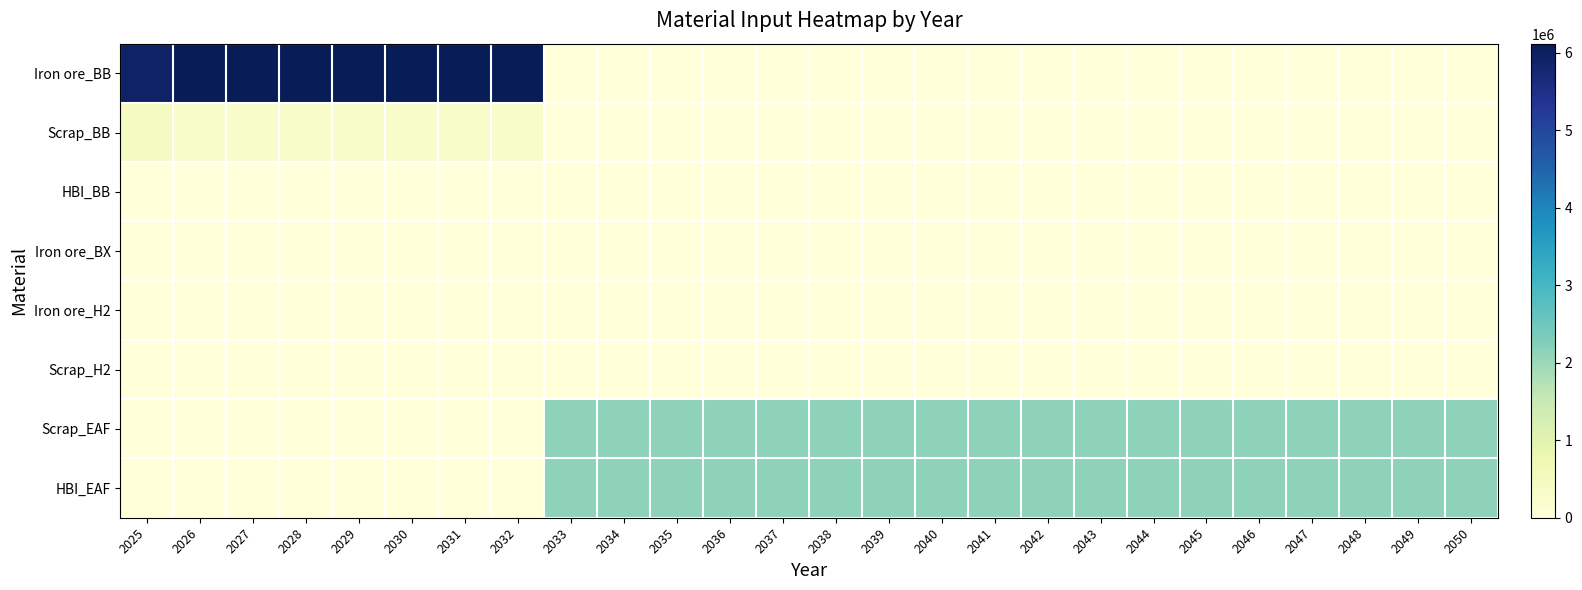

Reading left to right, extract all data points from this chart.

Iron ore_BB: 2025=5940000.0	2026=6117073.2	2027=6117073.2	2028=6117073.2	2029=6117073.2	2030=6117073.2	2031=6117073.2	2032=6117073.2	2033=0.0	2034=0.0	2035=0.0	2036=0.0	2037=0.0	2038=0.0	2039=0.0	2040=0.0	2041=0.0	2042=0.0	2043=0.0	2044=0.0	2045=0.0	2046=0.0	2047=0.0	2048=0.0	2049=0.0	2050=0.0
Scrap_BB: 2025=440000.0	2026=321951.2	2027=321951.2	2028=321951.2	2029=321951.2	2030=321951.2	2031=321951.2	2032=321951.2	2033=0.0	2034=0.0	2035=0.0	2036=0.0	2037=0.0	2038=0.0	2039=0.0	2040=0.0	2041=0.0	2042=0.0	2043=0.0	2044=0.0	2045=0.0	2046=0.0	2047=0.0	2048=0.0	2049=0.0	2050=0.0
HBI_BB: 2025=0.0	2026=0.0	2027=0.0	2028=0.0	2029=0.0	2030=0.0	2031=0.0	2032=0.0	2033=0.0	2034=0.0	2035=0.0	2036=0.0	2037=0.0	2038=0.0	2039=0.0	2040=0.0	2041=0.0	2042=0.0	2043=0.0	2044=0.0	2045=0.0	2046=0.0	2047=0.0	2048=0.0	2049=0.0	2050=0.0
Iron ore_BX: 2025=0.0	2026=0.0	2027=0.0	2028=0.0	2029=0.0	2030=0.0	2031=0.0	2032=0.0	2033=0.0	2034=0.0	2035=0.0	2036=0.0	2037=0.0	2038=0.0	2039=0.0	2040=0.0	2041=0.0	2042=0.0	2043=0.0	2044=0.0	2045=0.0	2046=0.0	2047=0.0	2048=0.0	2049=0.0	2050=0.0
Iron ore_H2: 2025=0.0	2026=0.0	2027=0.0	2028=0.0	2029=0.0	2030=0.0	2031=0.0	2032=0.0	2033=0.0	2034=0.0	2035=0.0	2036=0.0	2037=0.0	2038=0.0	2039=0.0	2040=0.0	2041=0.0	2042=0.0	2043=0.0	2044=0.0	2045=0.0	2046=0.0	2047=0.0	2048=0.0	2049=0.0	2050=0.0
Scrap_H2: 2025=0.0	2026=0.0	2027=0.0	2028=0.0	2029=0.0	2030=0.0	2031=0.0	2032=0.0	2033=0.0	2034=0.0	2035=0.0	2036=0.0	2037=0.0	2038=0.0	2039=0.0	2040=0.0	2041=0.0	2042=0.0	2043=0.0	2044=0.0	2045=0.0	2046=0.0	2047=0.0	2048=0.0	2049=0.0	2050=0.0
Scrap_EAF: 2025=0.0	2026=0.0	2027=0.0	2028=0.0	2029=0.0	2030=0.0	2031=0.0	2032=0.0	2033=2148837.2	2034=2148837.2	2035=2148837.2	2036=2148837.2	2037=2148837.2	2038=2148837.2	2039=2148837.2	2040=2148837.2	2041=2148837.2	2042=2148837.2	2043=2148837.2	2044=2148837.2	2045=2148837.2	2046=2148837.2	2047=2148837.2	2048=2148837.2	2049=2148837.2	2050=2148837.2
HBI_EAF: 2025=0.0	2026=0.0	2027=0.0	2028=0.0	2029=0.0	2030=0.0	2031=0.0	2032=0.0	2033=2148837.2	2034=2148837.2	2035=2148837.2	2036=2148837.2	2037=2148837.2	2038=2148837.2	2039=2148837.2	2040=2148837.2	2041=2148837.2	2042=2148837.2	2043=2148837.2	2044=2148837.2	2045=2148837.2	2046=2148837.2	2047=2148837.2	2048=2148837.2	2049=2148837.2	2050=2148837.2